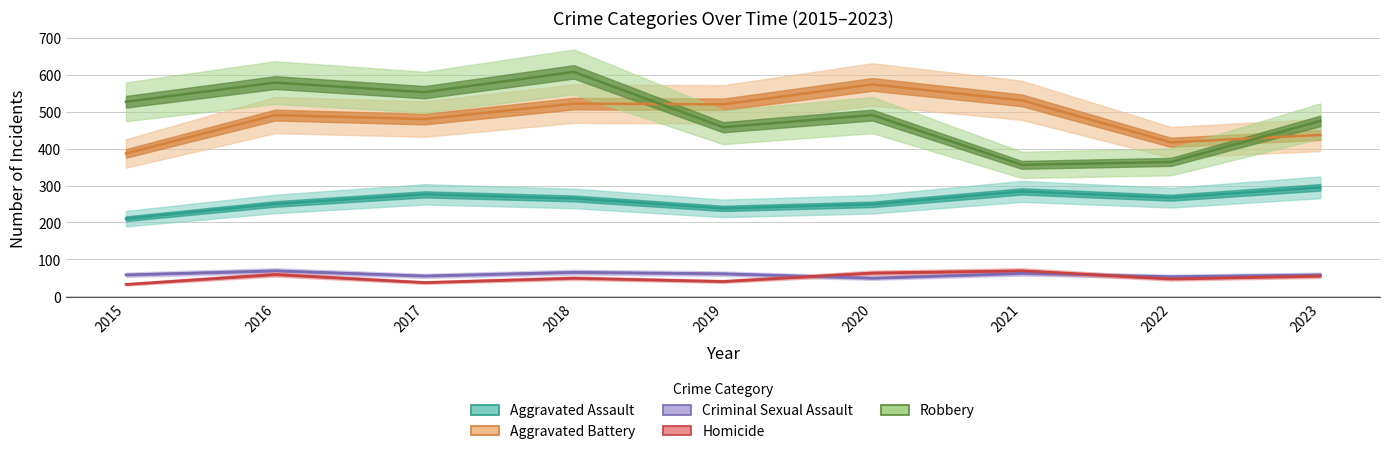

At which label is Criminal Sexual Assault closest to 59?

2015